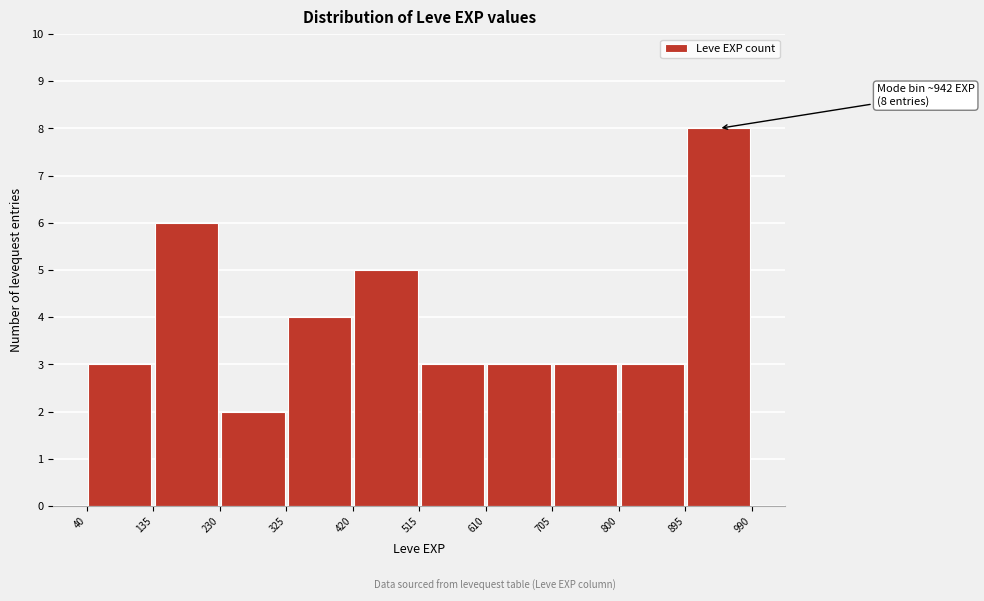

Which range on the x-axis has the tallest bar?

895 to 990